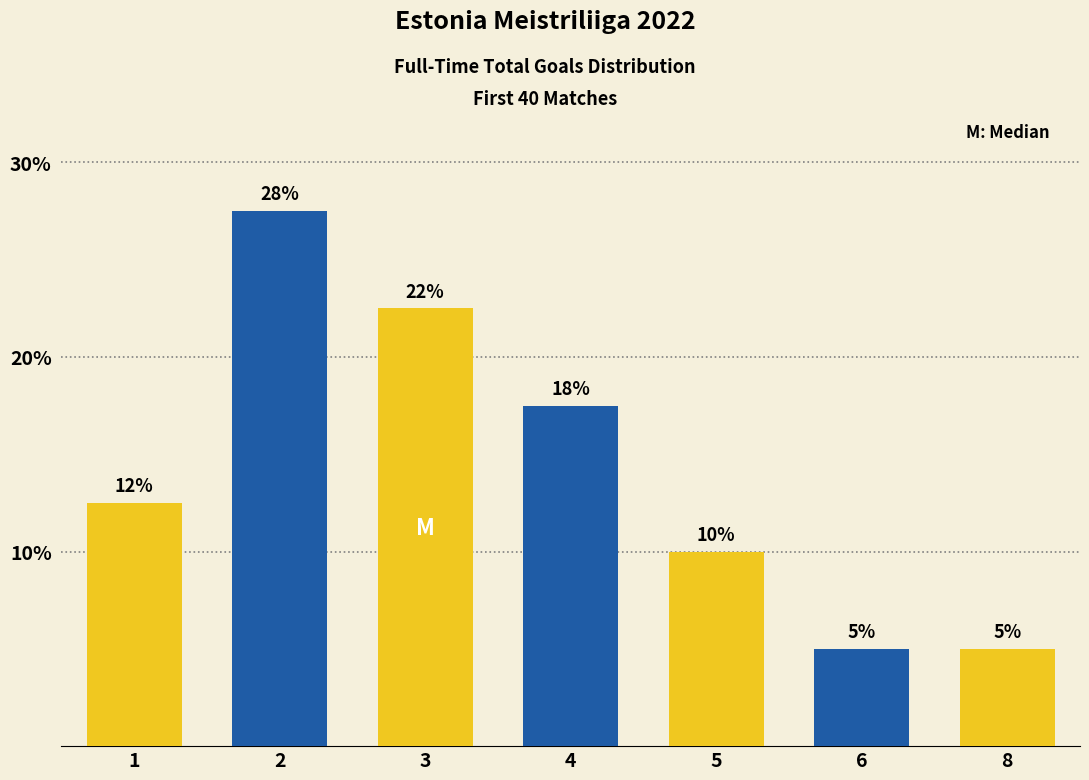

How many bars are there in total?

7